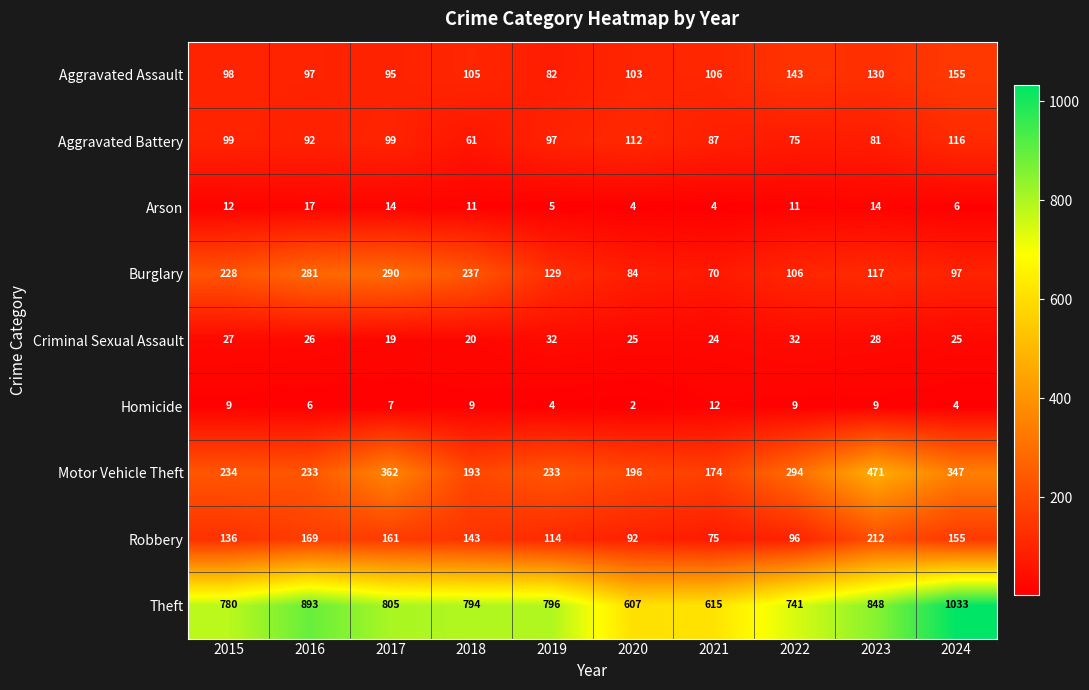

The value of Robbery at 2015 is 244. True or false?

False